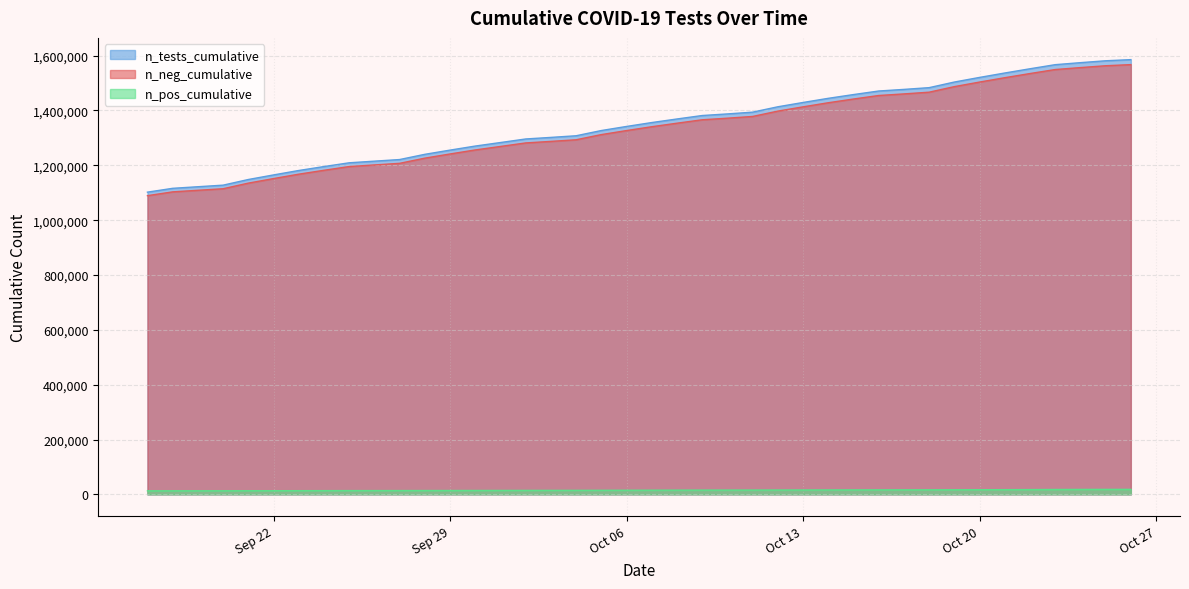

True or false: n_pos_cumulative and n_tests_cumulative cross at least once.

False